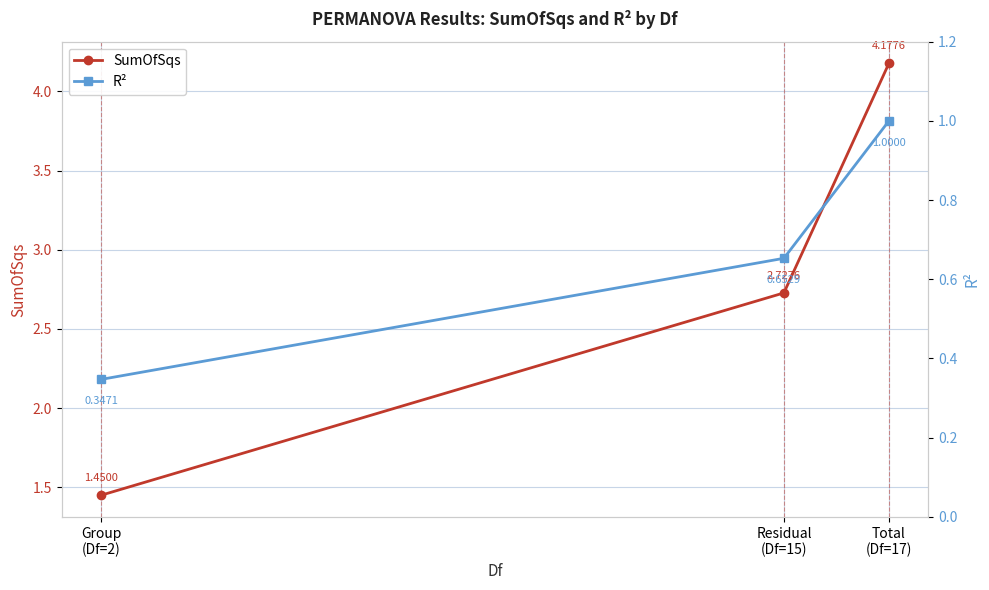

Which series has the largest range (max minus min)?

SumOfSqs